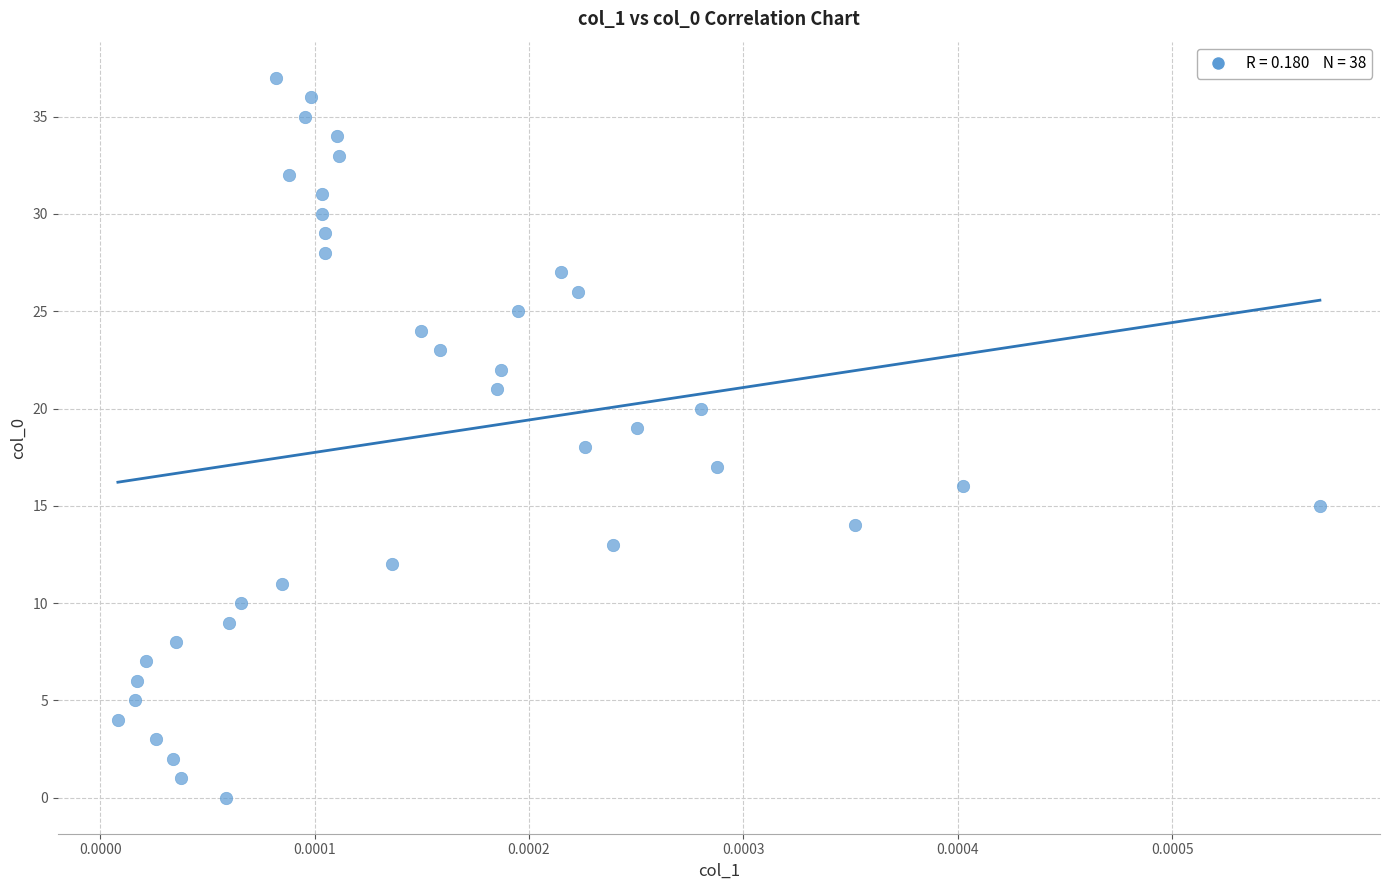

What is the range of Y values (max minus min)?

37